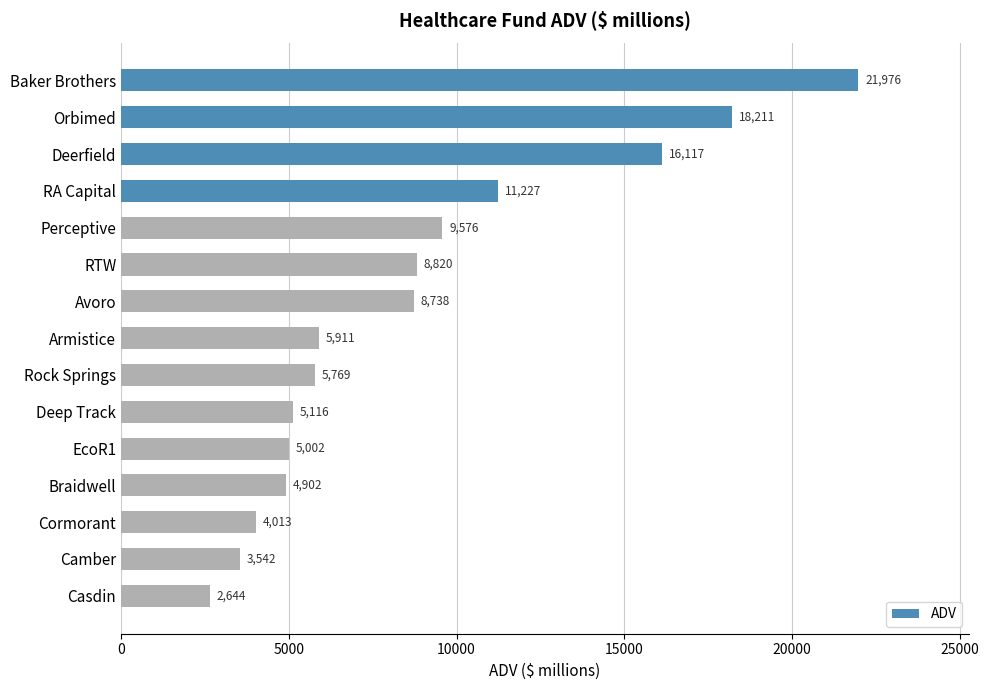

What is the ratio of the value at Casdin to the value at Avoro?

0.3